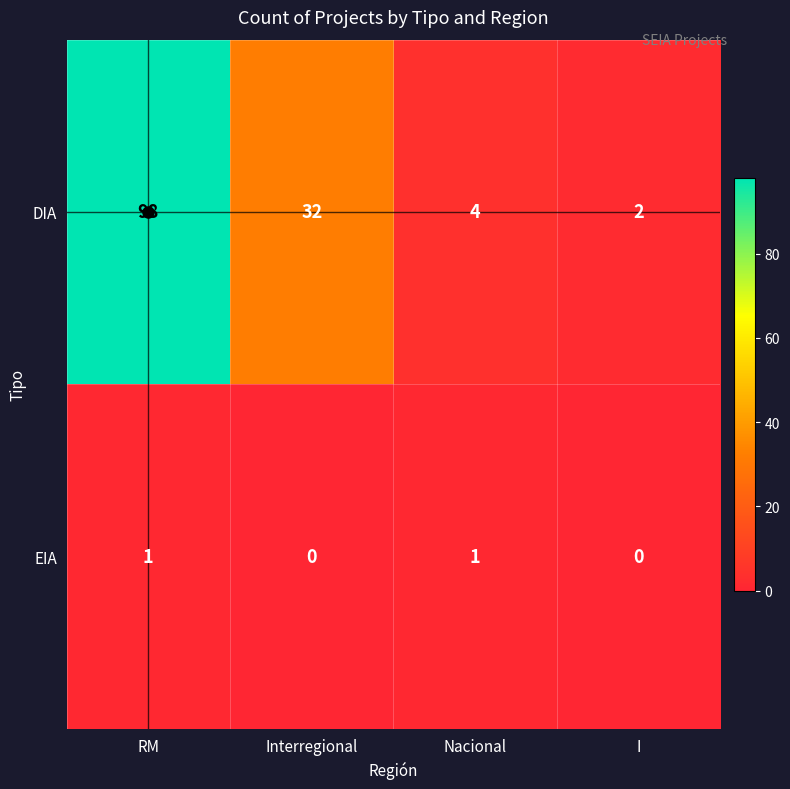

How many EIA values are between 0 and 1?

4